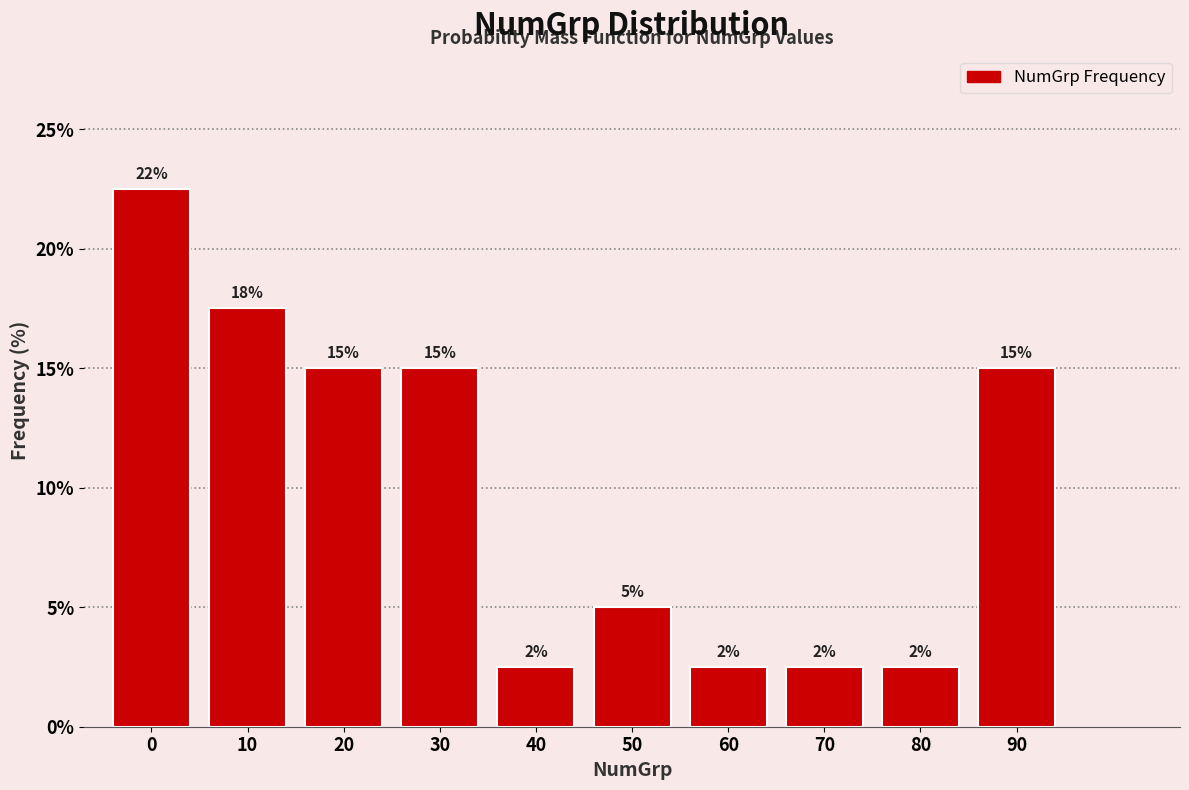

Are the bars horizontal?

No